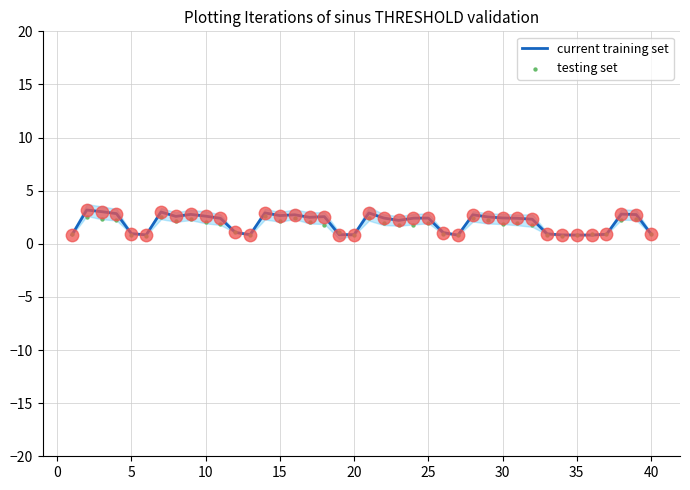

Is the value of testing set at 15 greater than the value of current training set at 11?

No